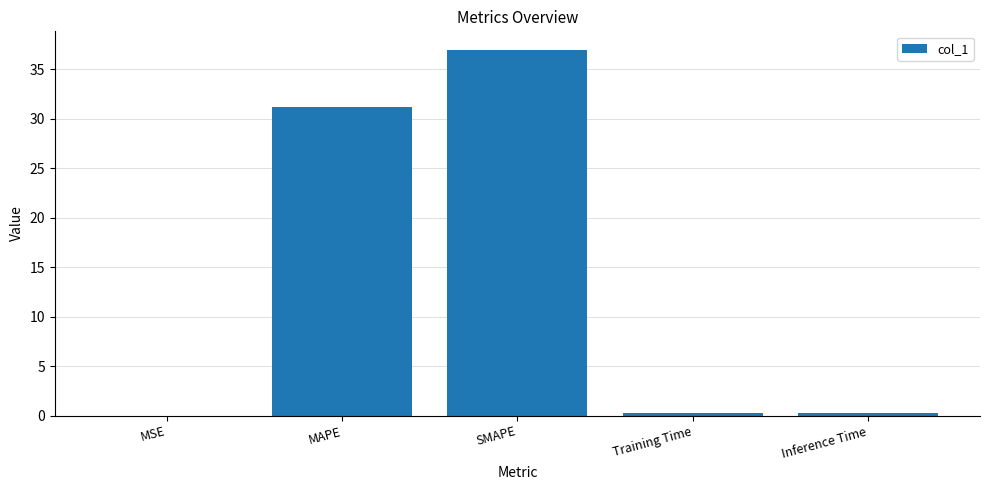

The value at MSE is 0.0. True or false?

True